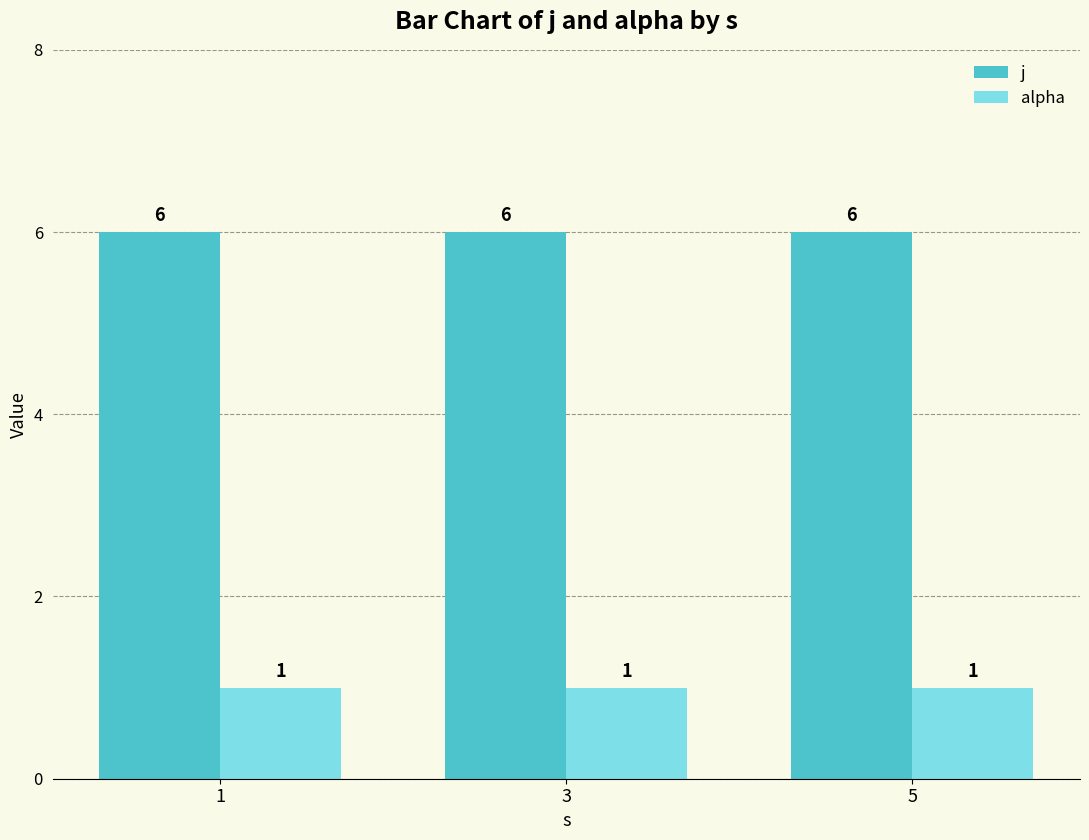

True or false: j has a value of 6 at 1.

True